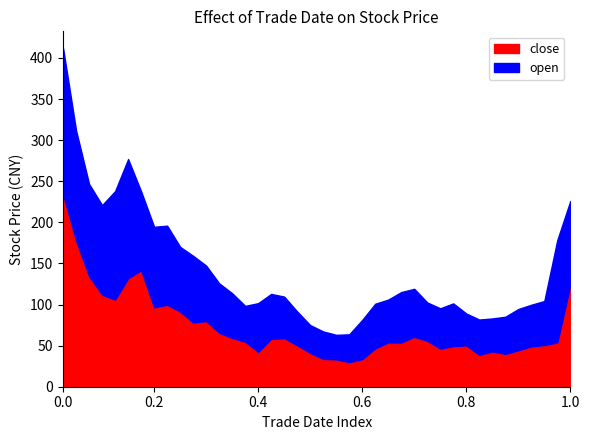

What is the value of the close point at the 15th from the left?

54.8